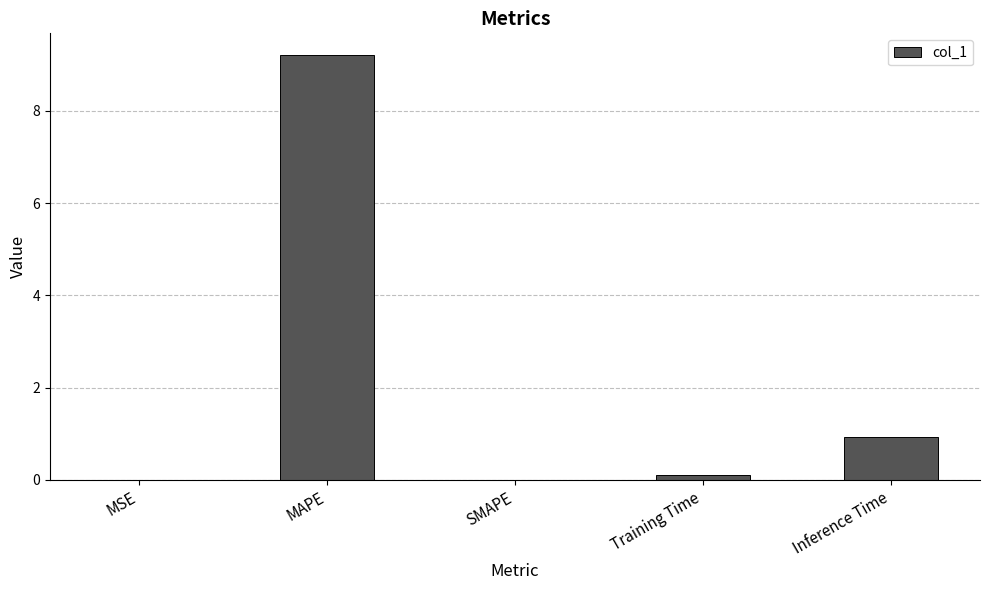

The value at Inference Time is 0.9. True or false?

True